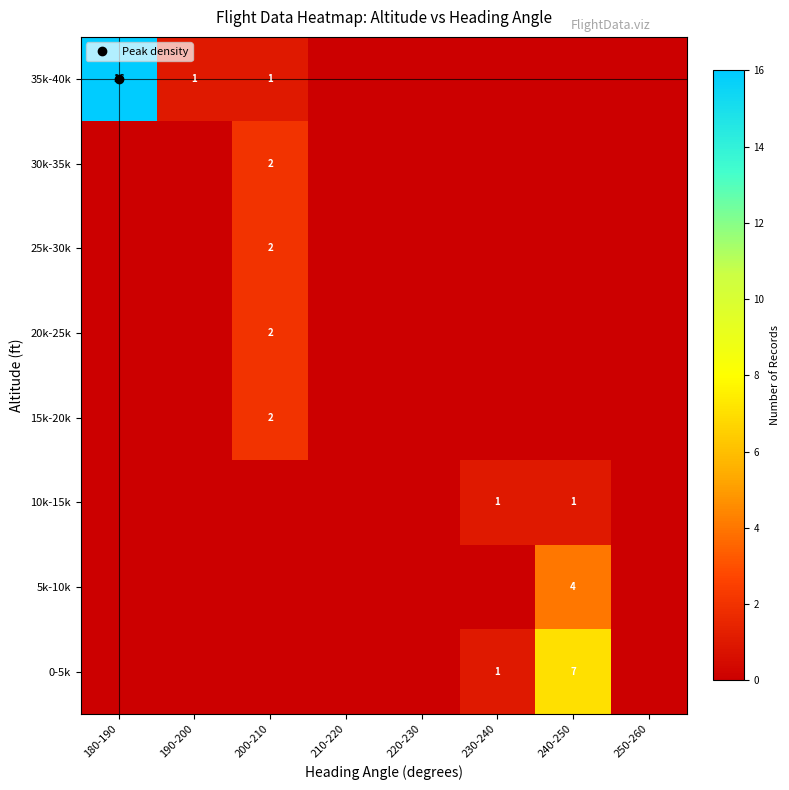

How many values in 15k-20k are above zero?

1